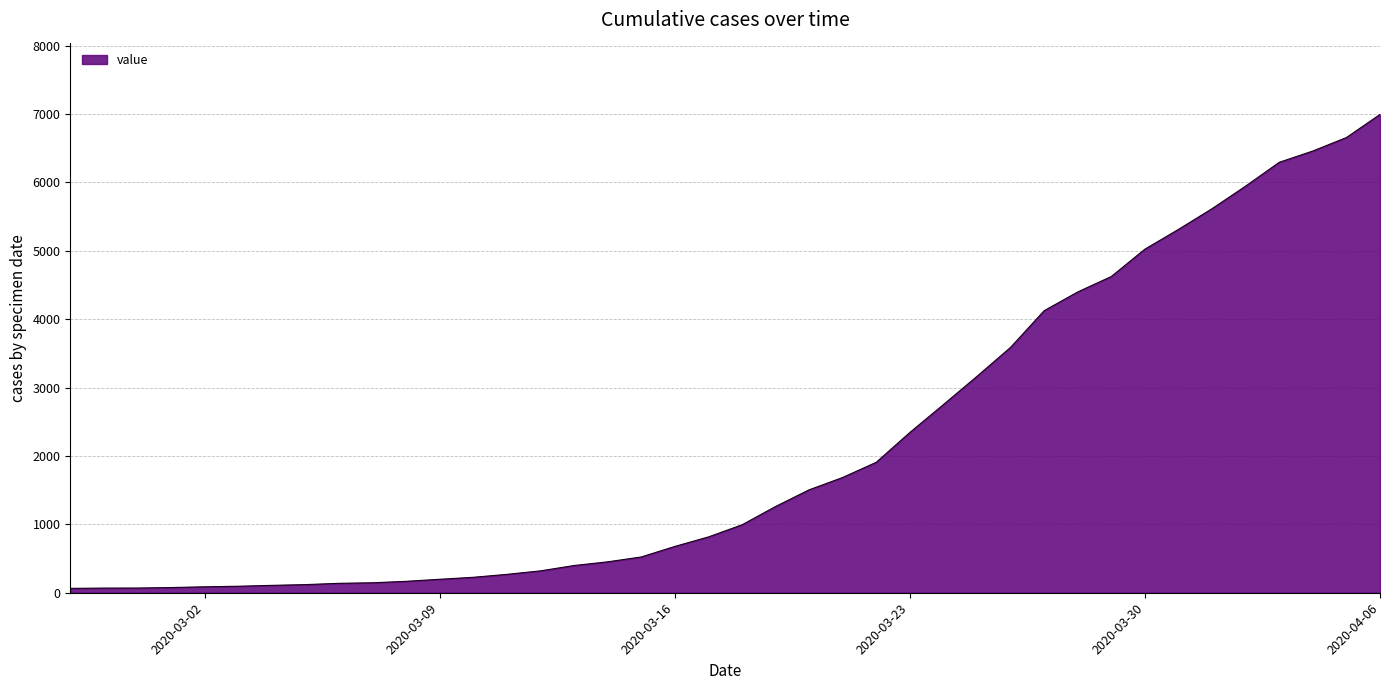

What is the difference between the maximum and minimum values?

6931